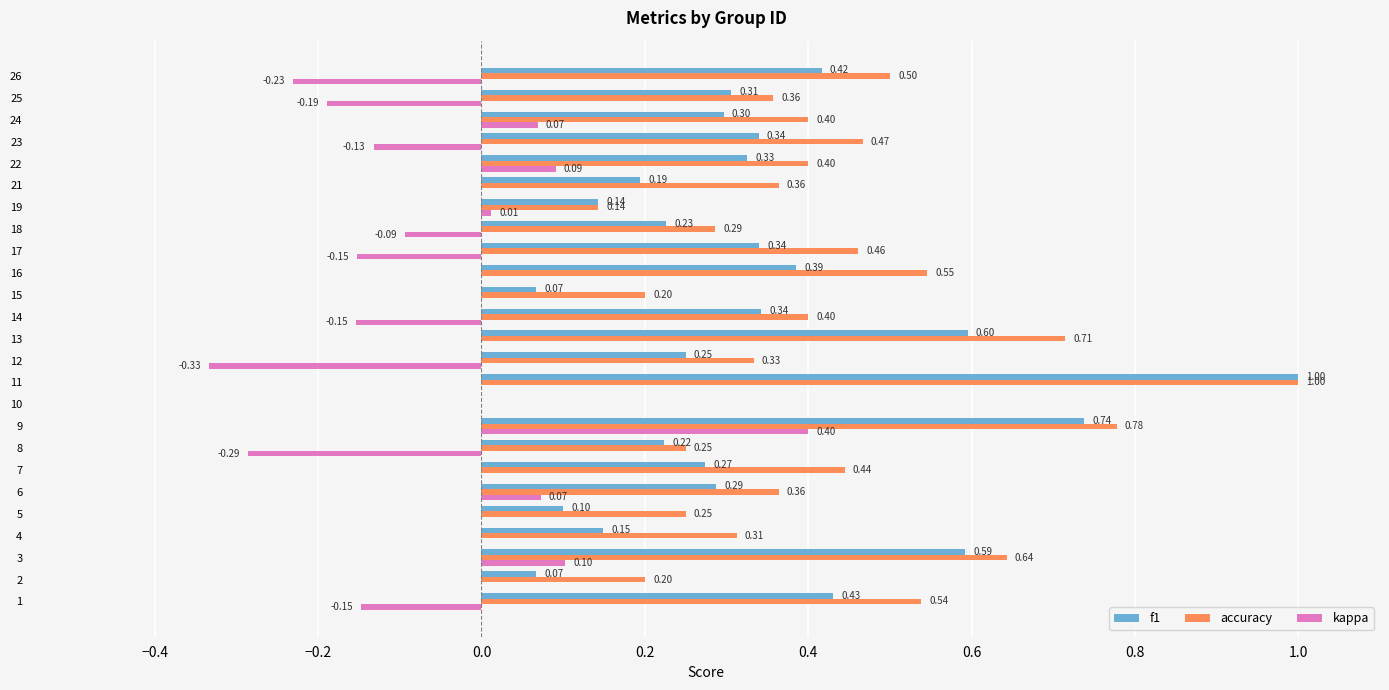

At which category is the sum across all series the highest?

11